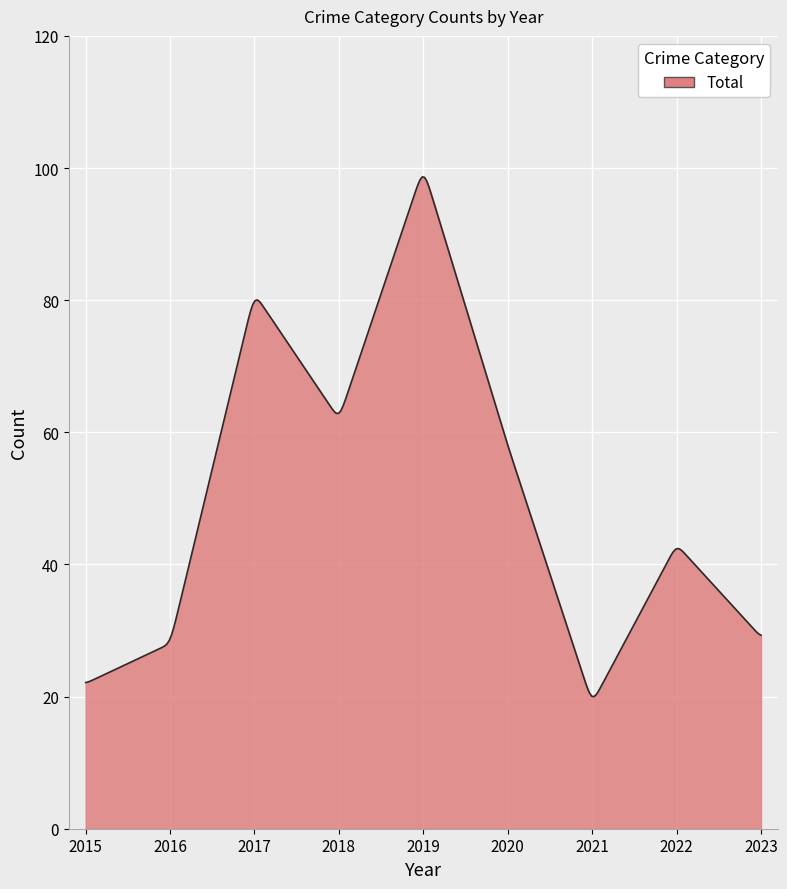

What is the greatest value displayed?

98.7